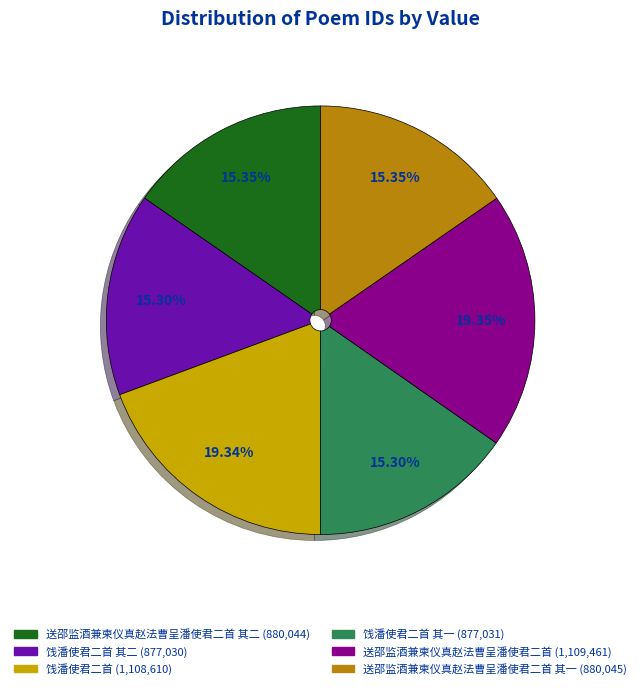

To the nearest percent, what is the difference between the largest and smallest slice percentages?

4%